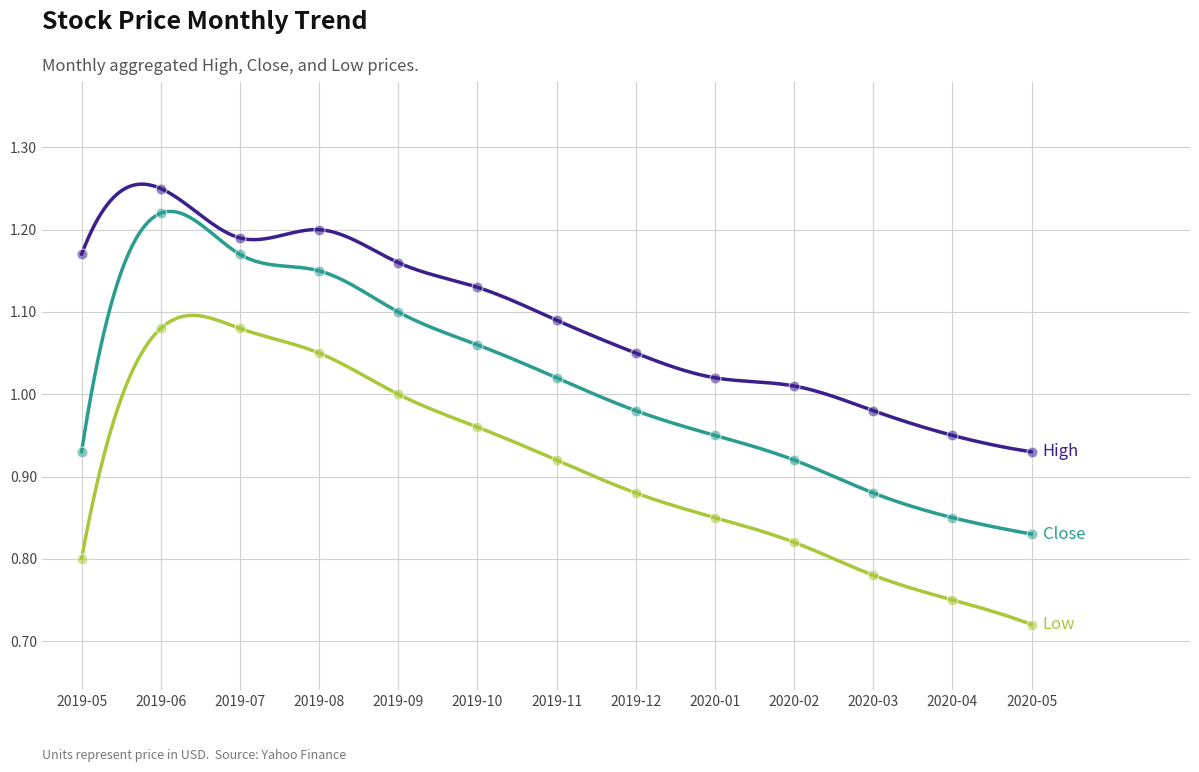

What are all the series names shown in the legend?

High, Close, Low